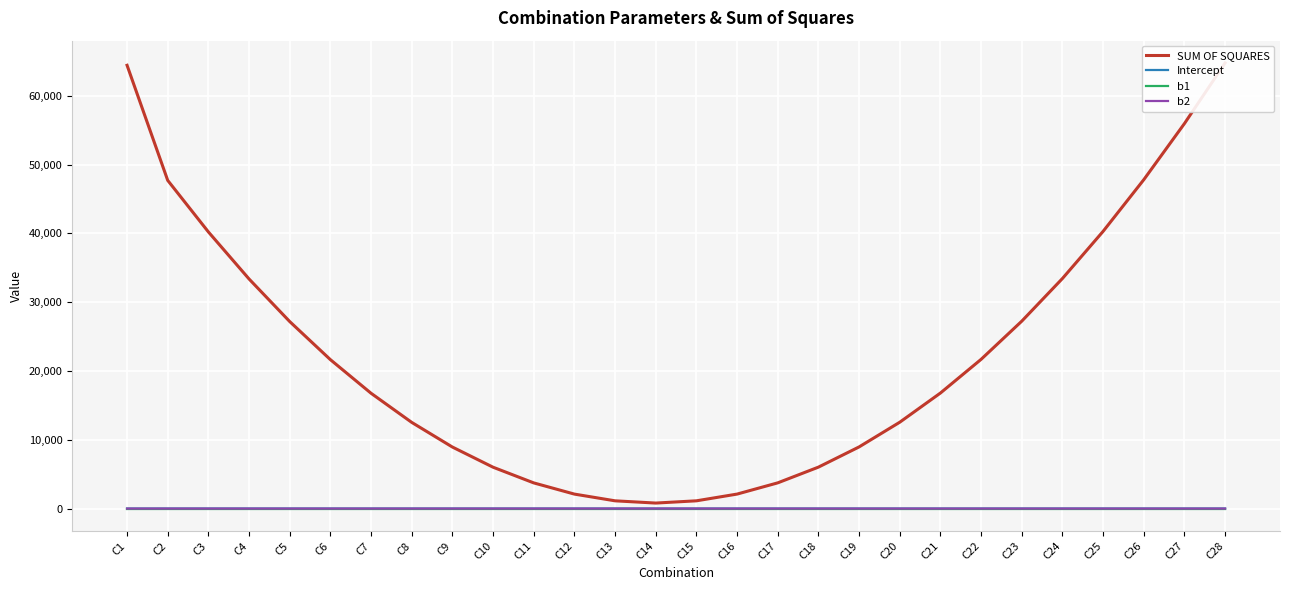

The SUM OF SQUARES series shows 21645.4 at C6. True or false?

True